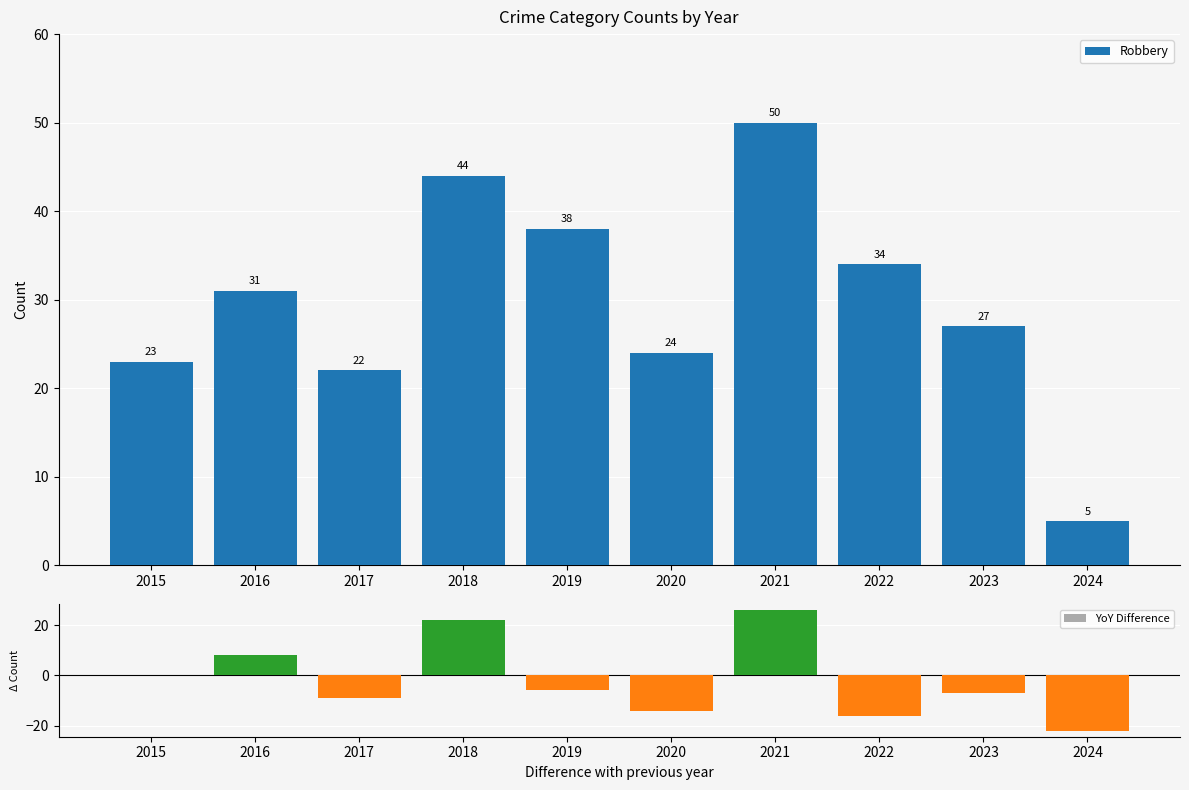

Reading left to right, what are all the values shown in this chart?

Robbery: 2015=23	2016=31	2017=22	2018=44	2019=38	2020=24	2021=50	2022=34	2023=27	2024=5
YoY Difference: 2015=0	2016=8	2017=-9	2018=22	2019=-6	2020=-14	2021=26	2022=-16	2023=-7	2024=-22